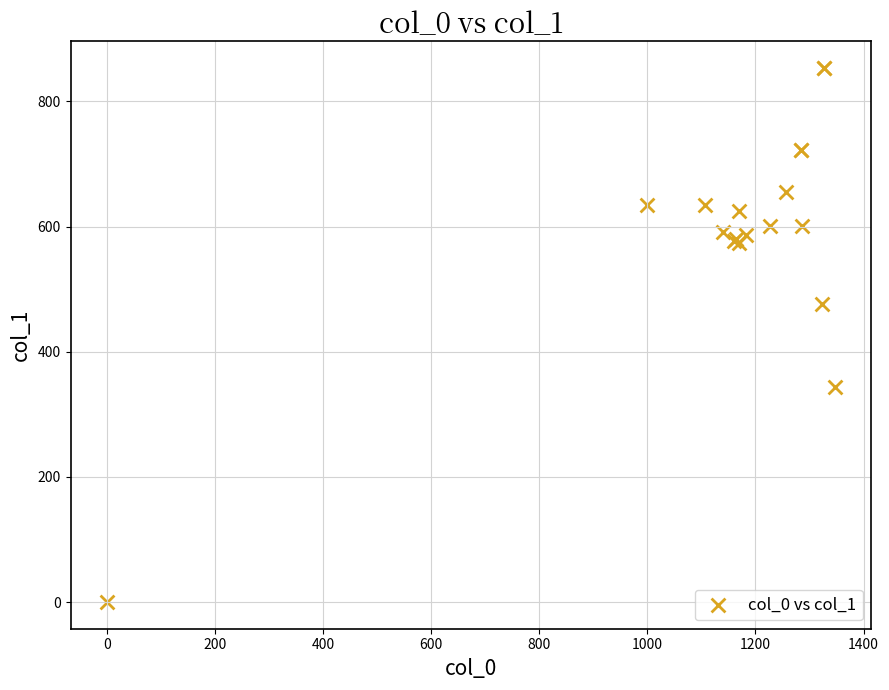

What Y value in the scatter plot is closest to 426?

475.9